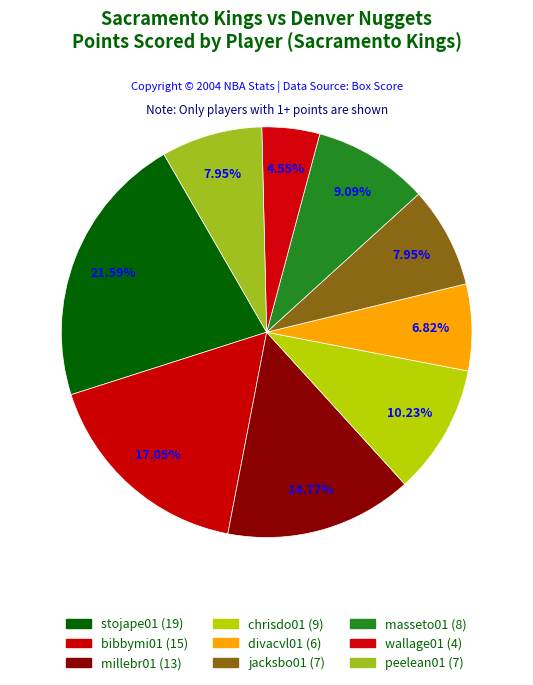

To the nearest percent, what is the combined percentage of bibbymi01 and wallage01?

22%